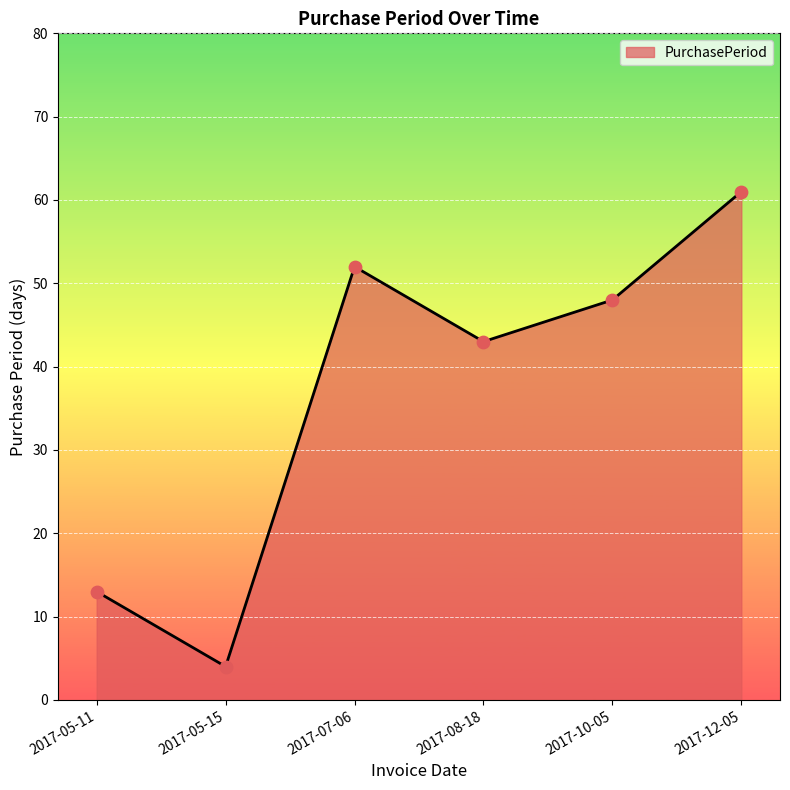

What is the change in value from 2017-05-15 to 2017-07-06?

+48